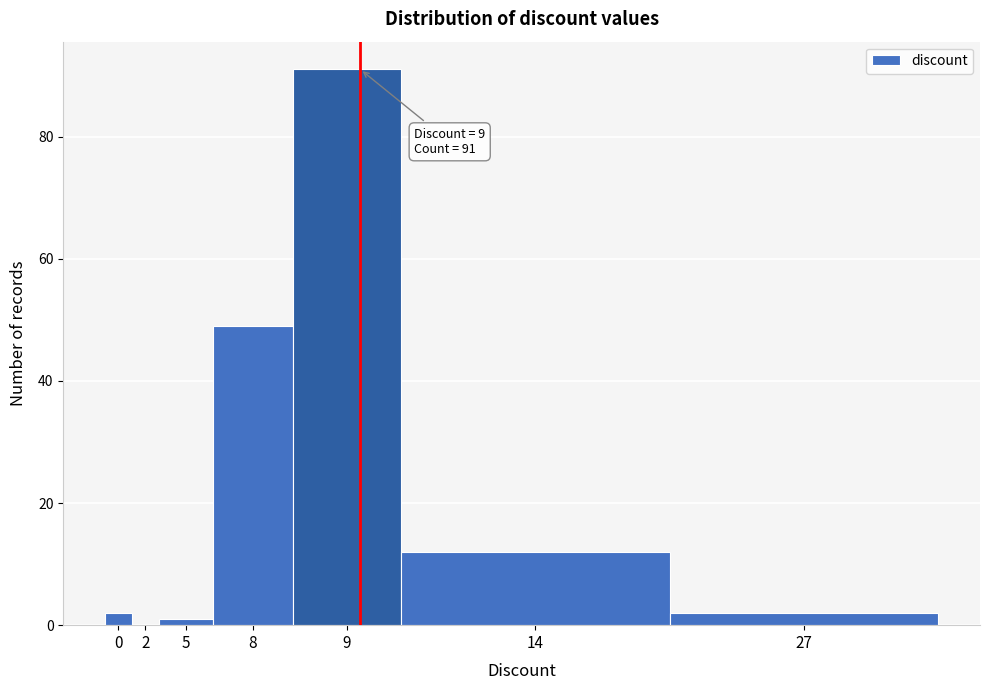

Reading left to right, list all the values displayed in this chart.

0=2	2=0	5=1	8=49	9=91	14=12	27=2